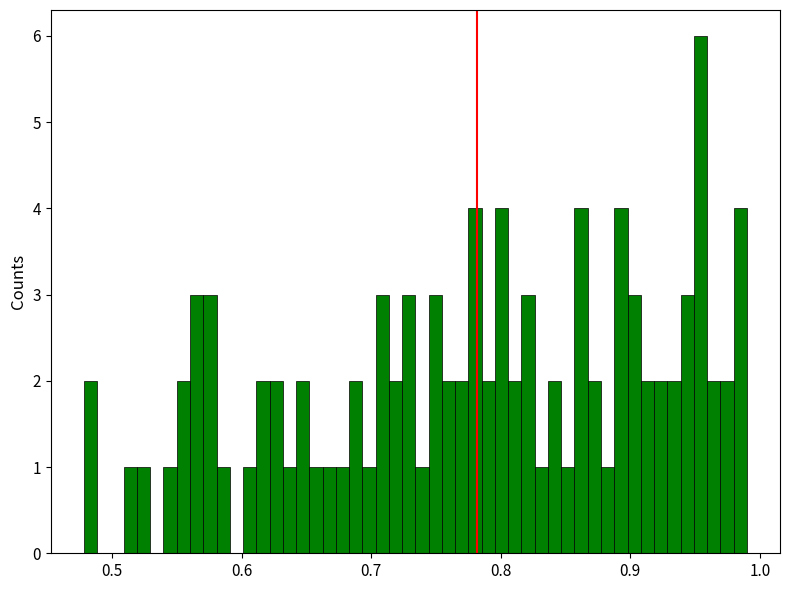

Read against the x-axis, roughly where is the centre of the tallest bar?

0.95